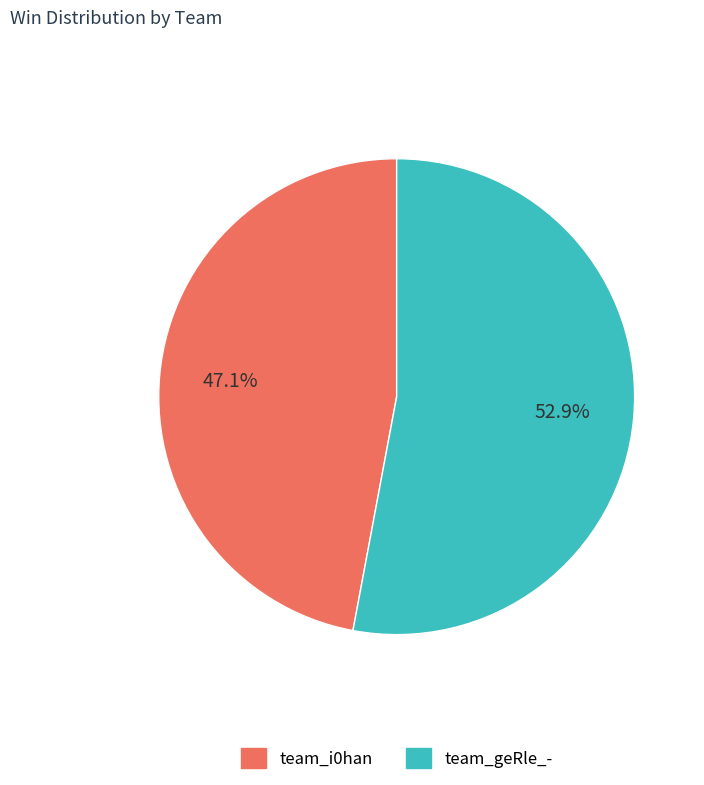

How many slices are in this pie chart?

2